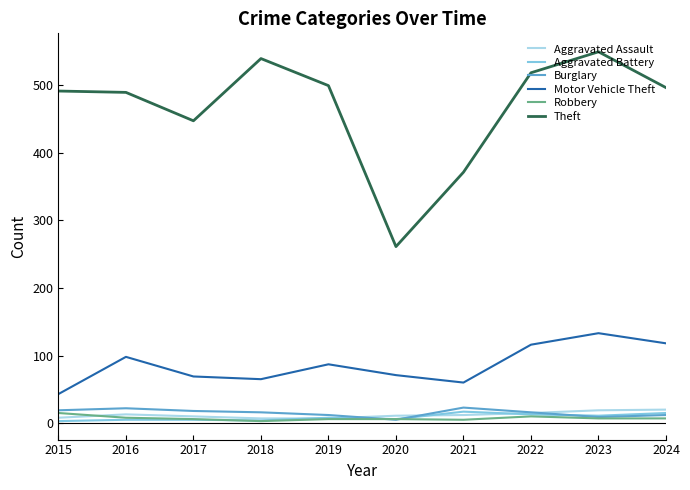

In Aggravated Assault, how many points are higher than both neighbors (excluding endpoints)?

1